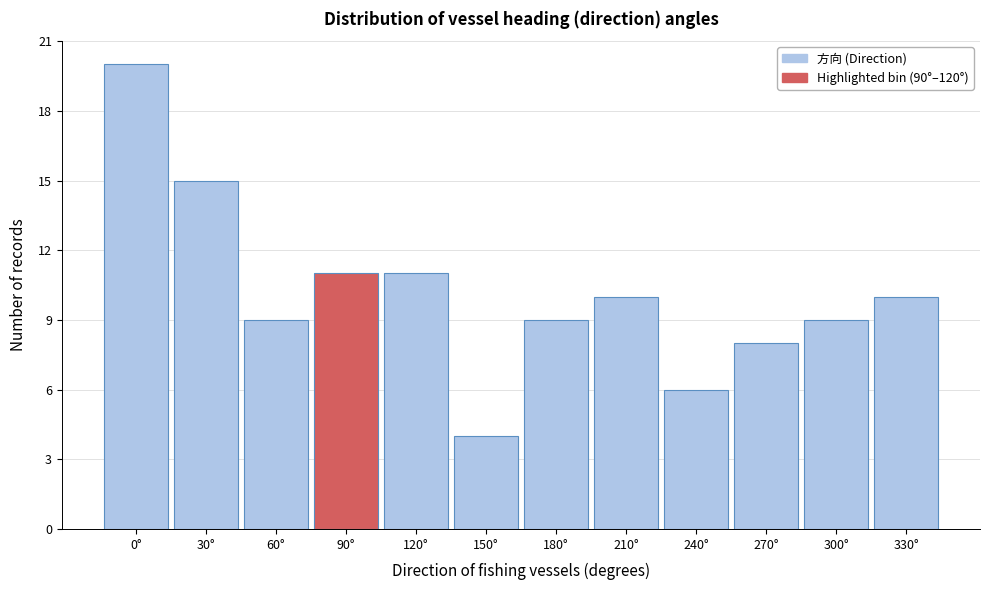

Reading right to left, extract all data points from this chart.

10	9	8	6	10	9	4	11	11	9	15	20